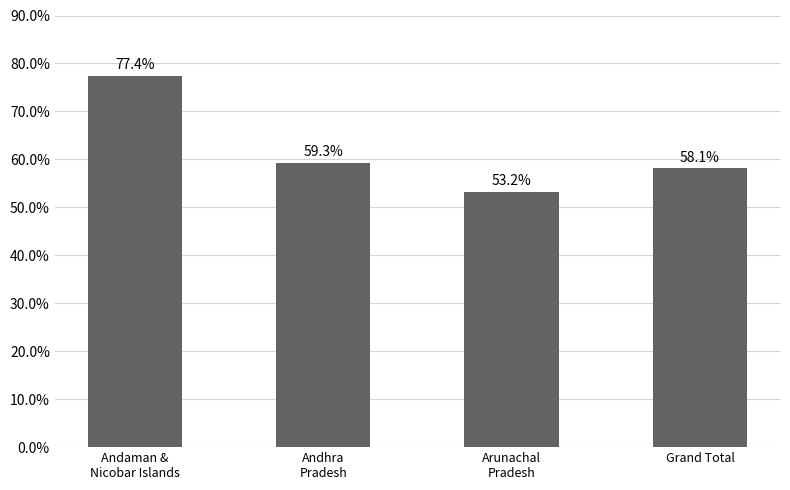

The chart shows a value of 77.4 at Andaman &
Nicobar Islands. True or false?

True